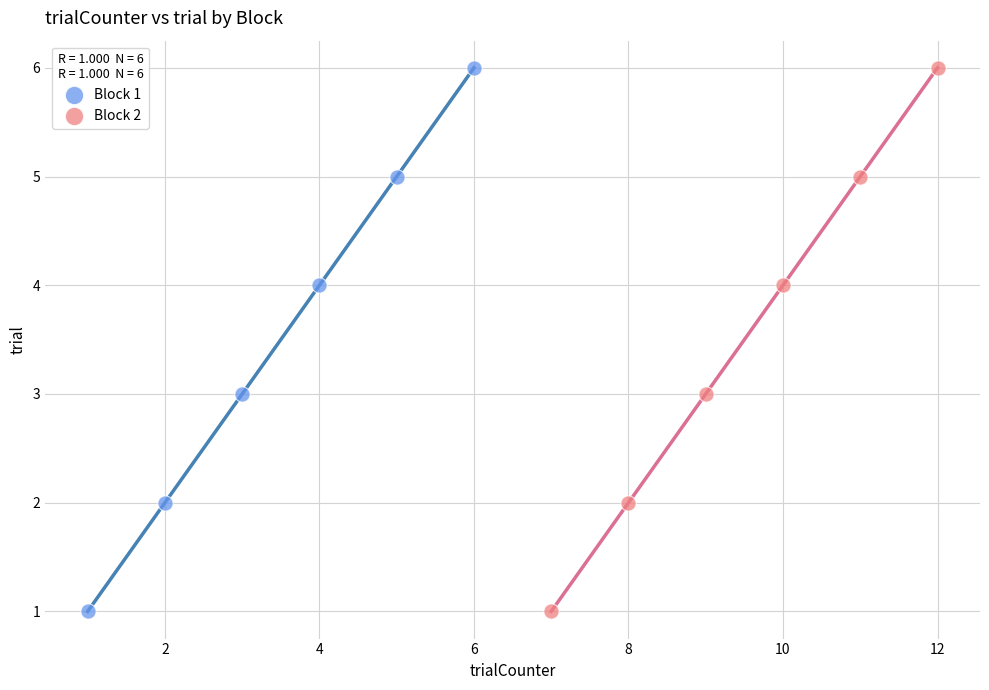

What are all the series names shown in the legend?

Block 1, Block 2